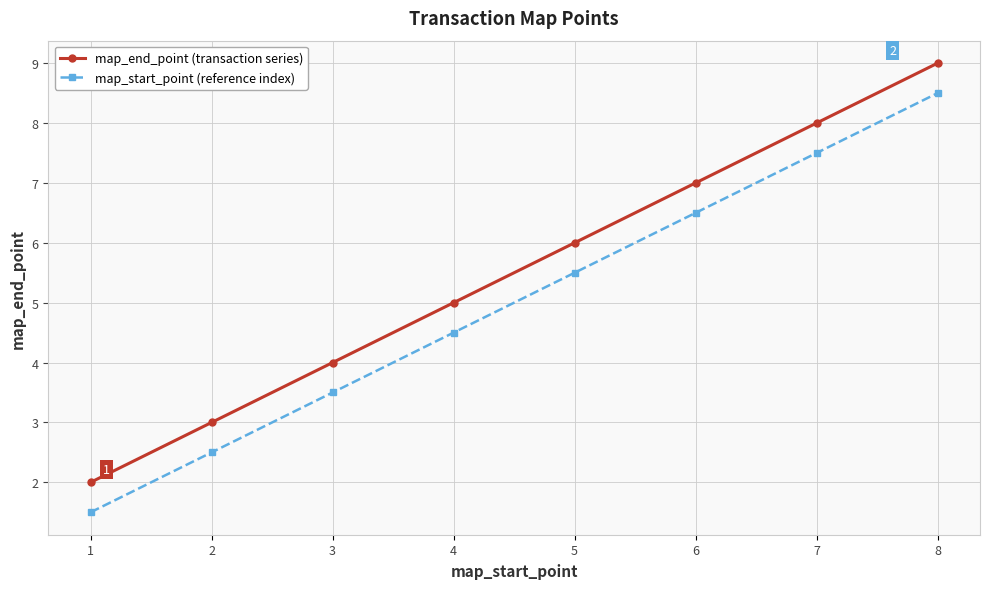

List the labels in order of map_end_point (transaction series) value, smallest first.

1, 2, 3, 4, 5, 6, 7, 8